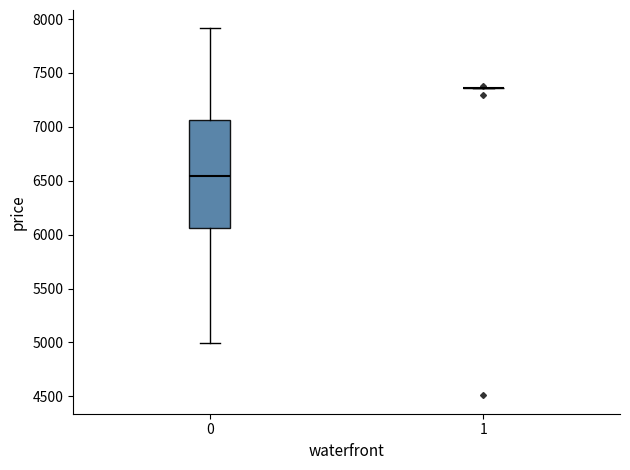

Which box is the tallest, from its lower edge to its upper edge?

0